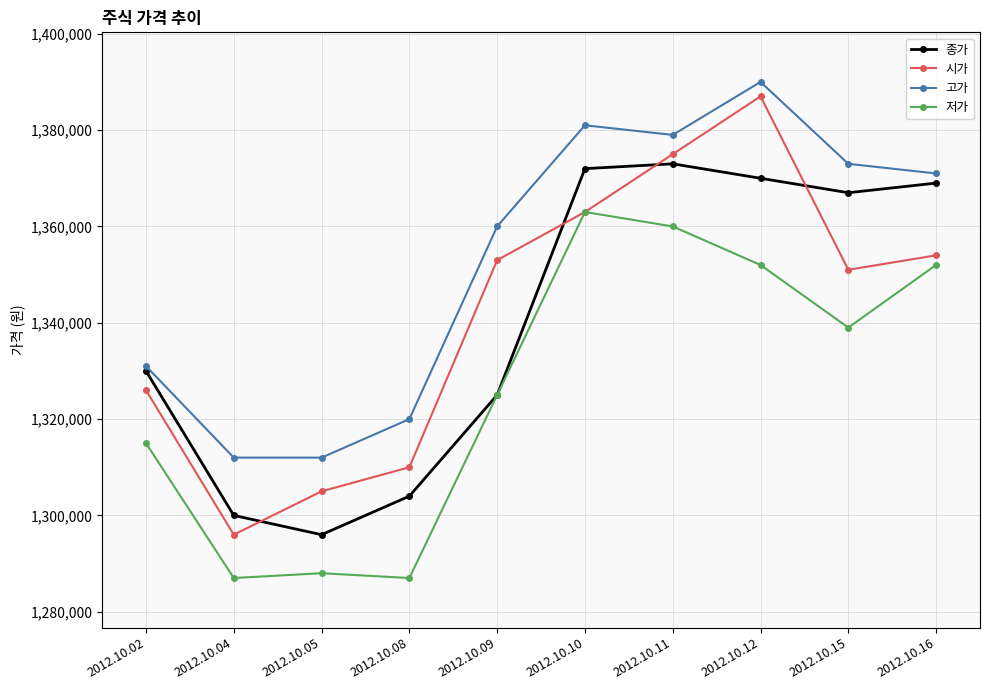

Reading left to right, list all the values displayed in this chart.

종가: 2012.10.02=1330000	2012.10.04=1300000	2012.10.05=1296000	2012.10.08=1304000	2012.10.09=1325000	2012.10.10=1372000	2012.10.11=1373000	2012.10.12=1370000	2012.10.15=1367000	2012.10.16=1369000
시가: 2012.10.02=1326000	2012.10.04=1296000	2012.10.05=1305000	2012.10.08=1310000	2012.10.09=1353000	2012.10.10=1363000	2012.10.11=1375000	2012.10.12=1387000	2012.10.15=1351000	2012.10.16=1354000
고가: 2012.10.02=1331000	2012.10.04=1312000	2012.10.05=1312000	2012.10.08=1320000	2012.10.09=1360000	2012.10.10=1381000	2012.10.11=1379000	2012.10.12=1390000	2012.10.15=1373000	2012.10.16=1371000
저가: 2012.10.02=1315000	2012.10.04=1287000	2012.10.05=1288000	2012.10.08=1287000	2012.10.09=1325000	2012.10.10=1363000	2012.10.11=1360000	2012.10.12=1352000	2012.10.15=1339000	2012.10.16=1352000